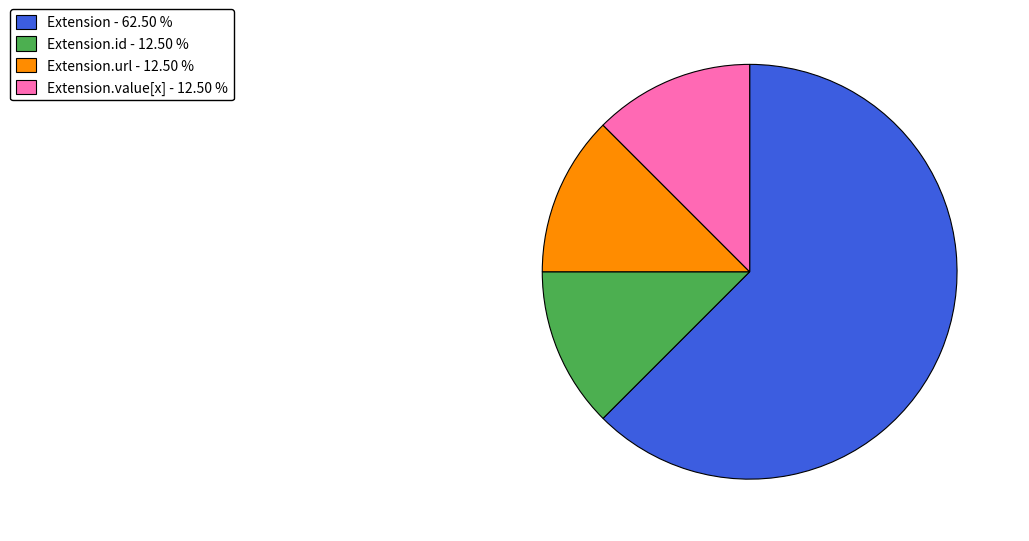

Combined, do Extension.id - 12.50 % and Extension.url - 12.50 % account for over 50%?

No